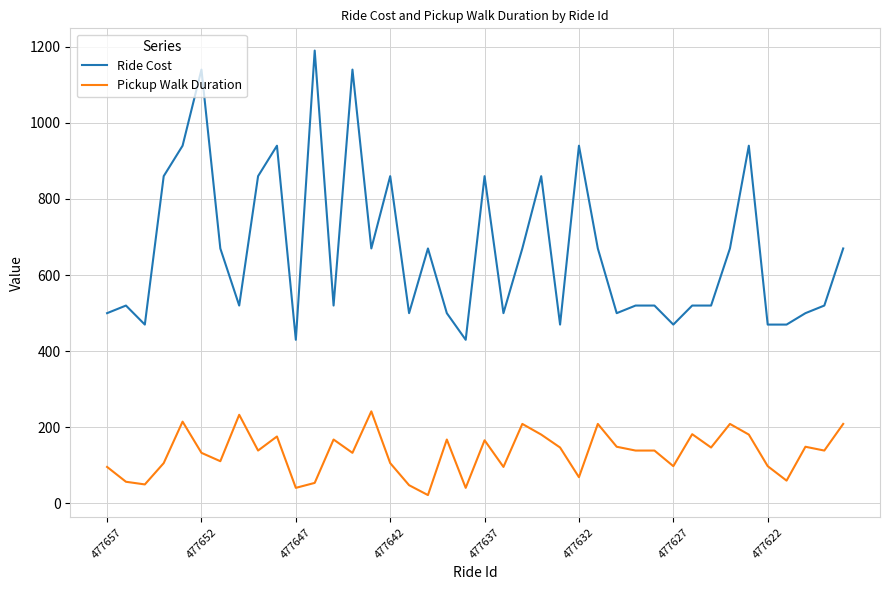

What is the minimum value for Ride Cost?

430